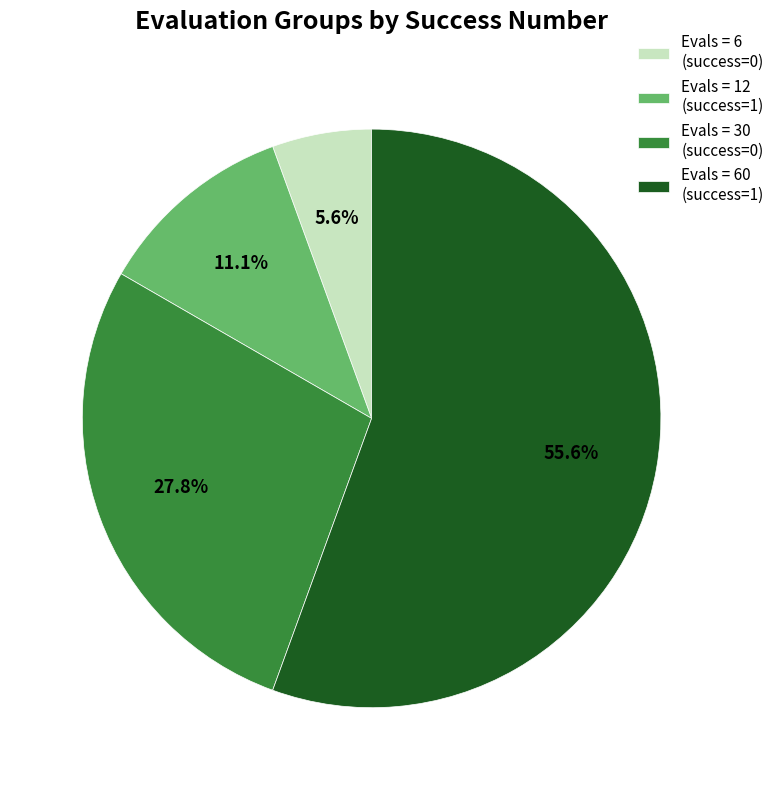

Between Evals = 30 (success=0) and Evals = 12 (success=1), which is larger?

Evals = 30 (success=0)